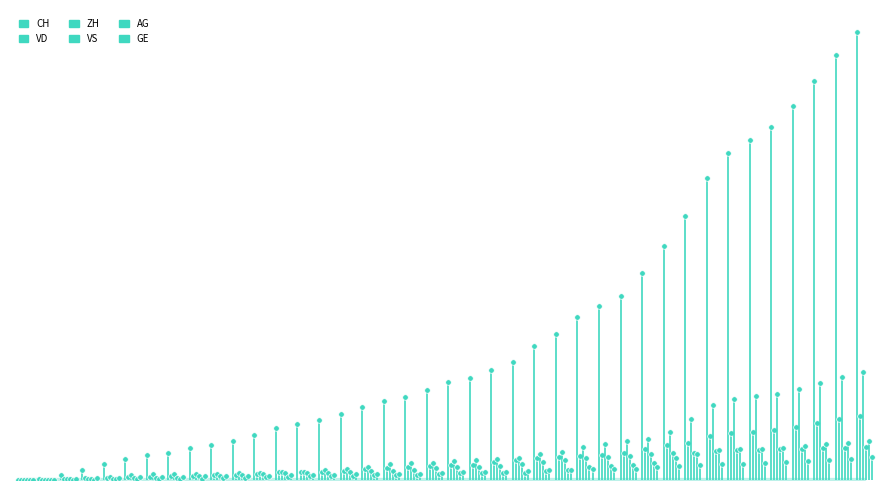

At which category is the sum across all series the highest?

2020-07-09